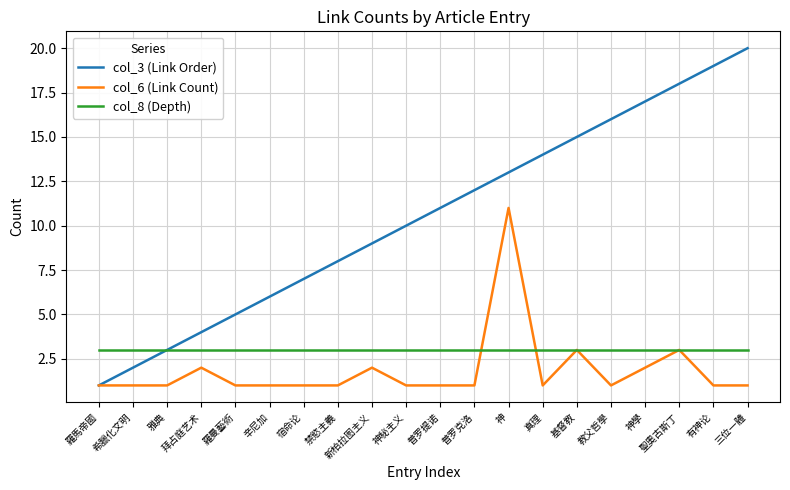

What is the greatest value displayed?

20